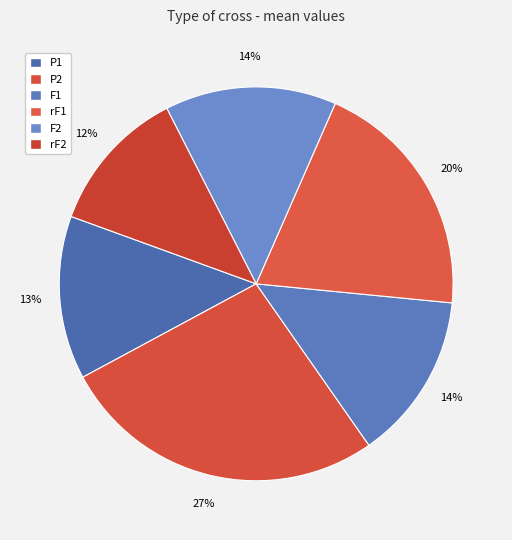

Count the number of slices in the pie.

6